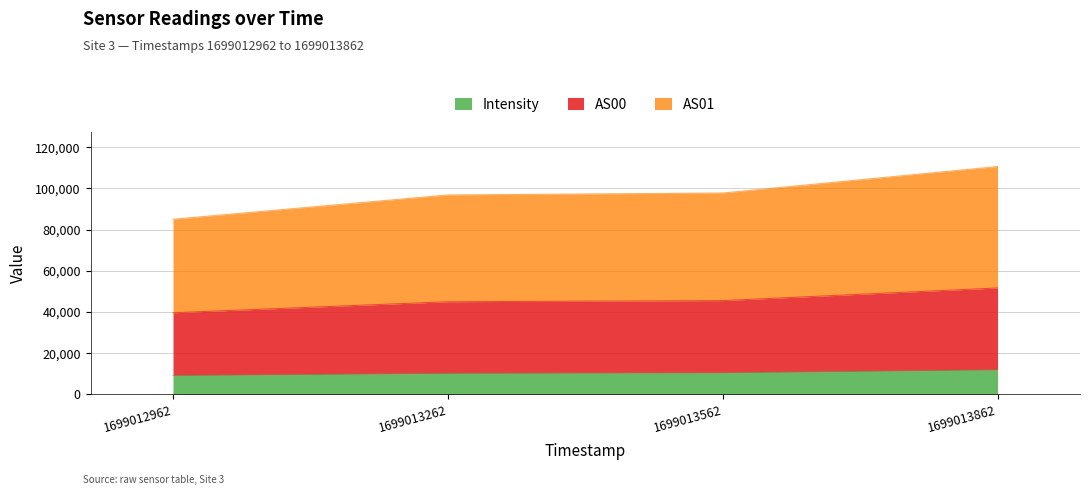

What is the minimum value for Intensity?

9081.5